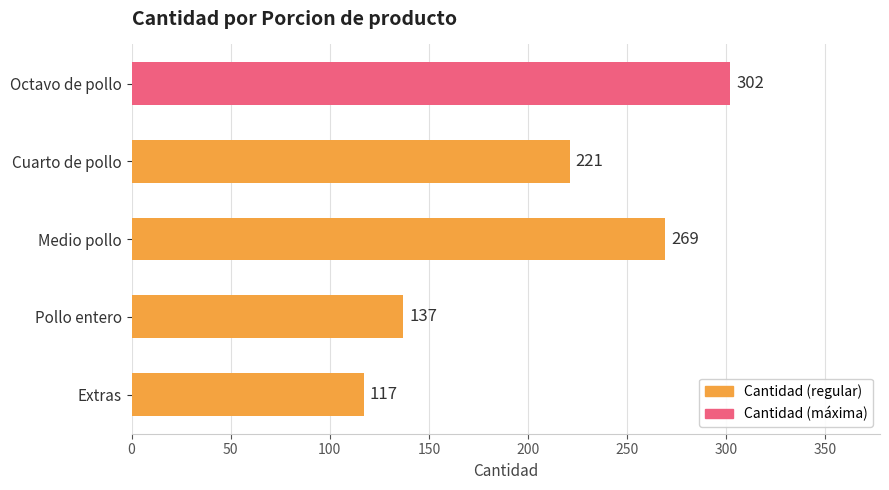

Reading bottom to top, what are all the values shown in this chart?

Extras=117	Pollo entero=137	Medio pollo=269	Cuarto de pollo=221	Octavo de pollo=302